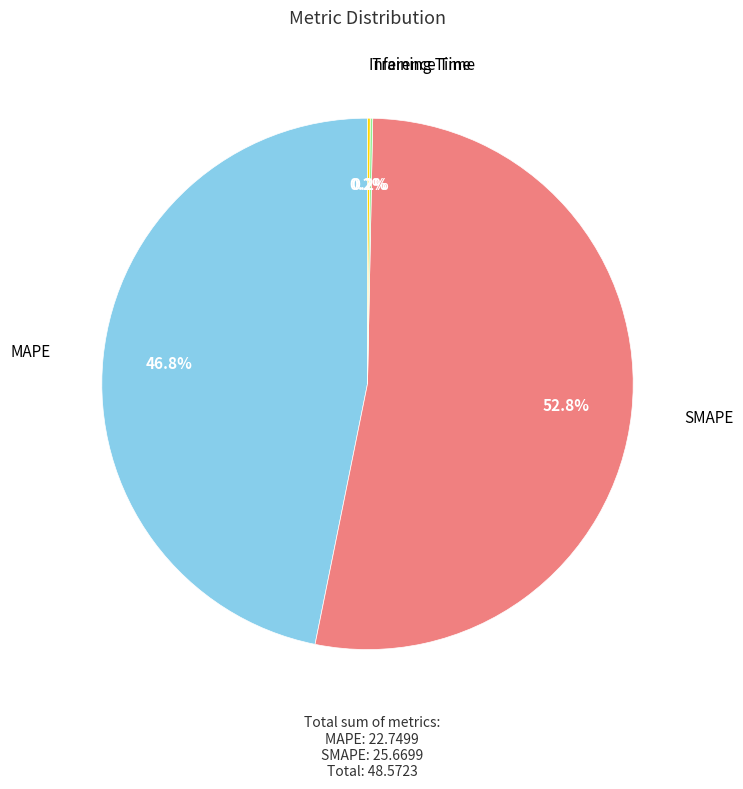

Is there any slice that represents more than half of the pie?

Yes